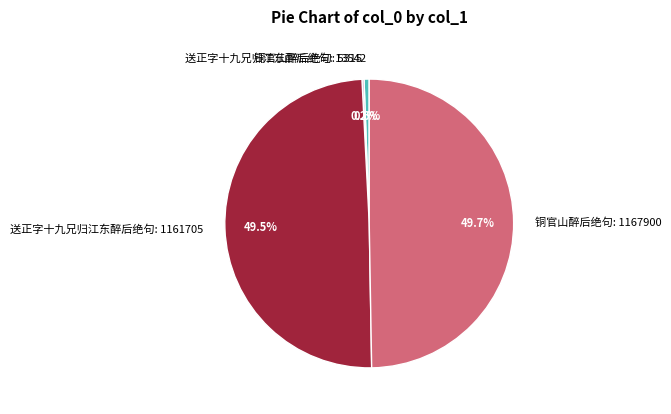

To the nearest percent, what is the difference between the largest and smallest slice percentages?

50%